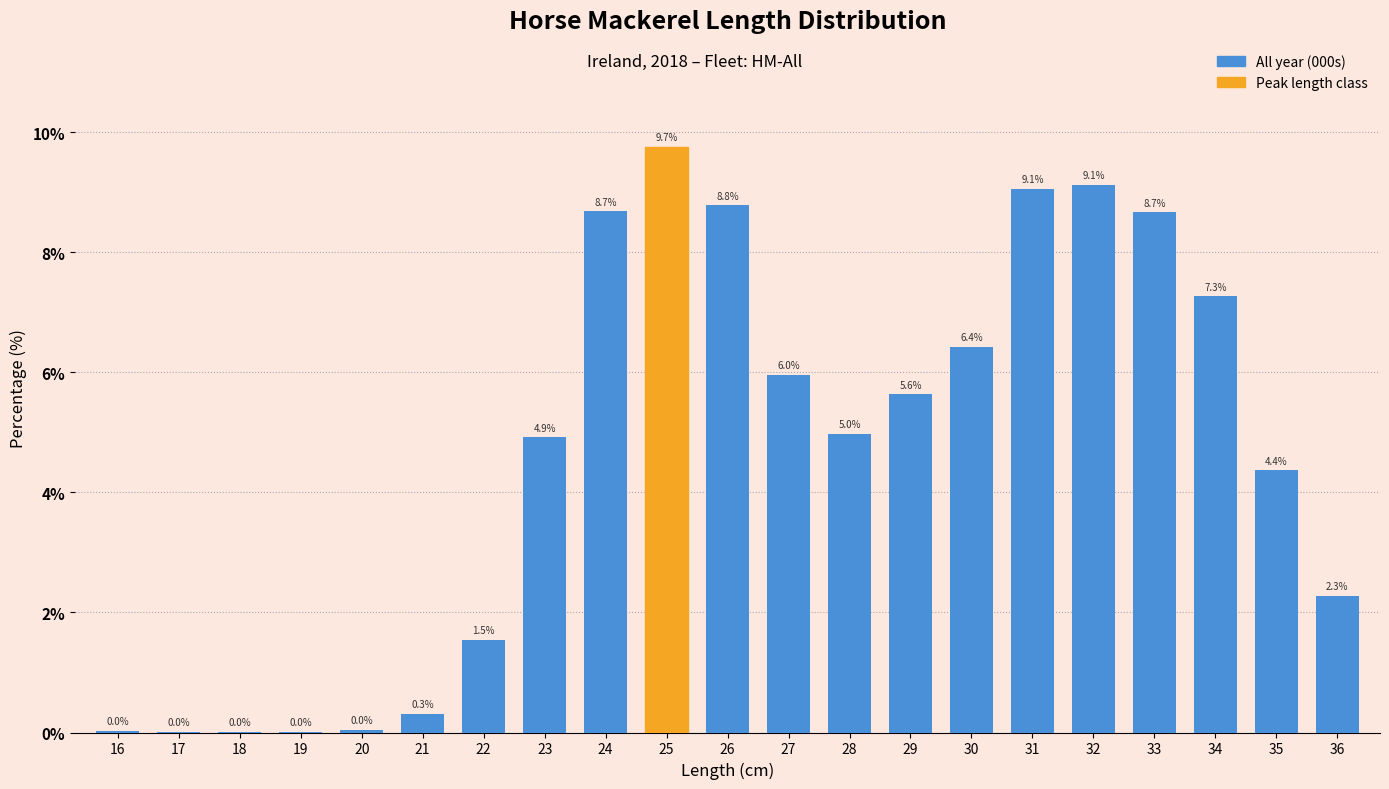

Which has a higher value, 24 or 28?

24